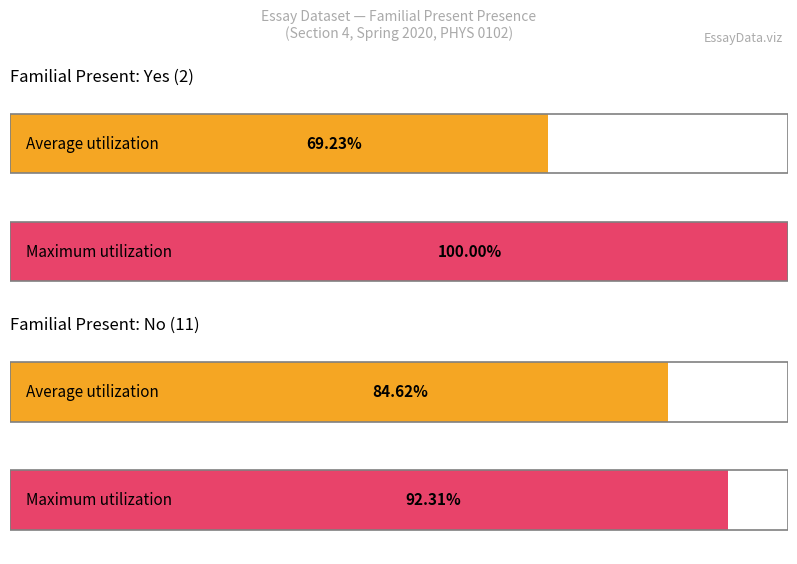

How many bars are there in total?

4